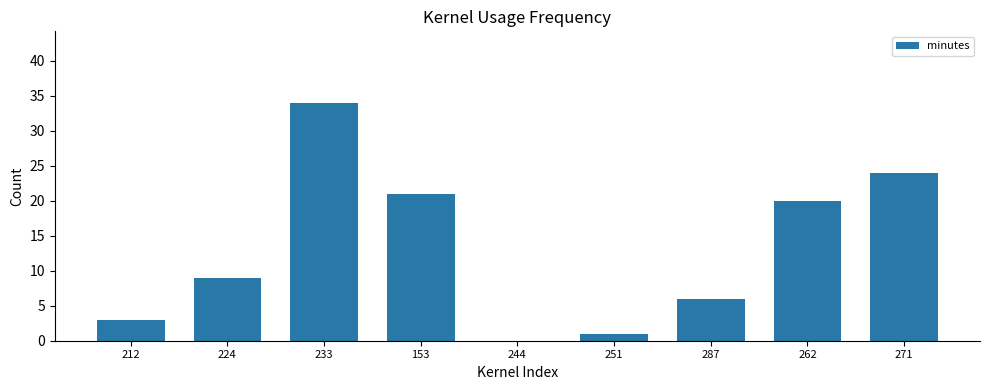

What is the sum of all values?

118